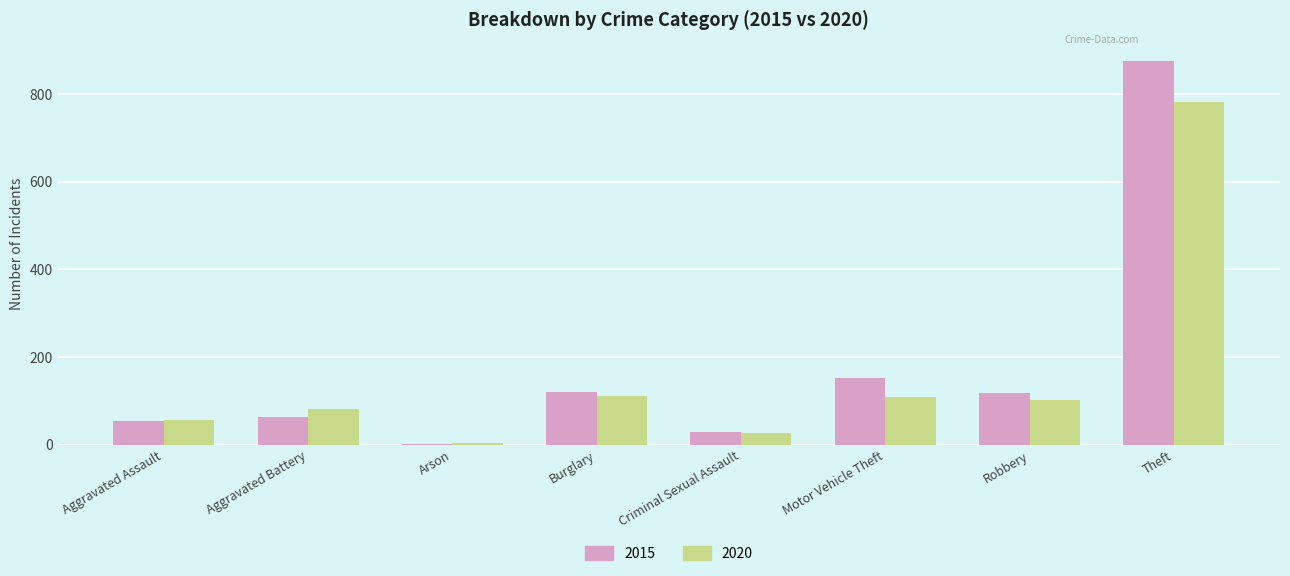

What is the maximum value for 2020?

782